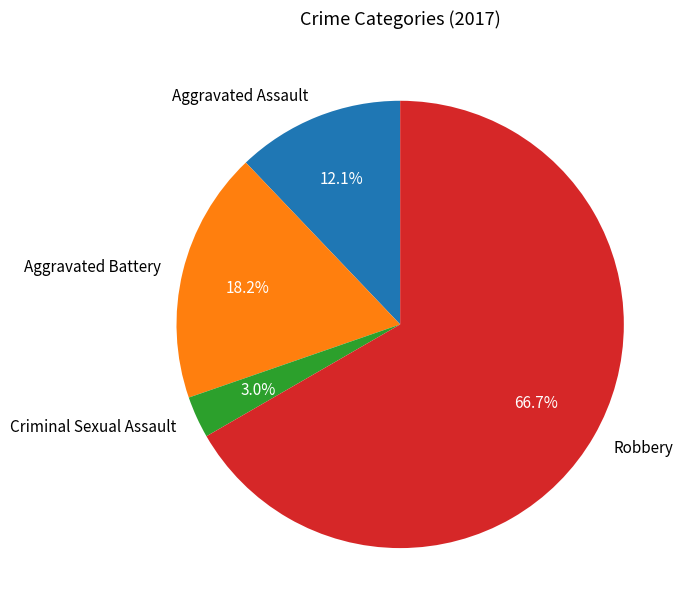

What is the majority slice?

Robbery